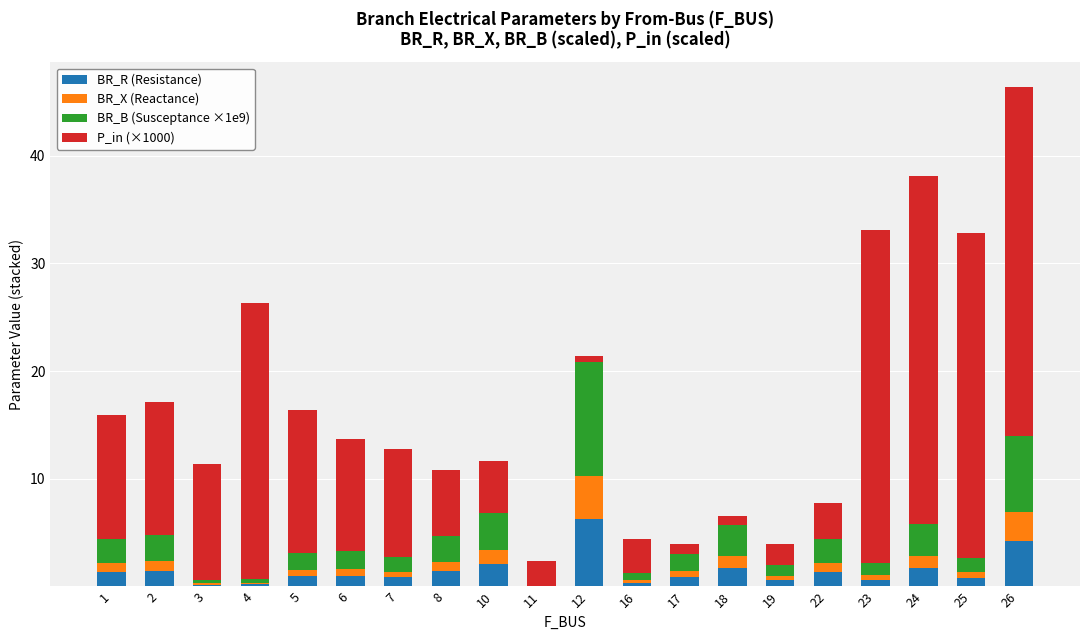

What is the maximum value for BR_R (Resistance)?

6.3